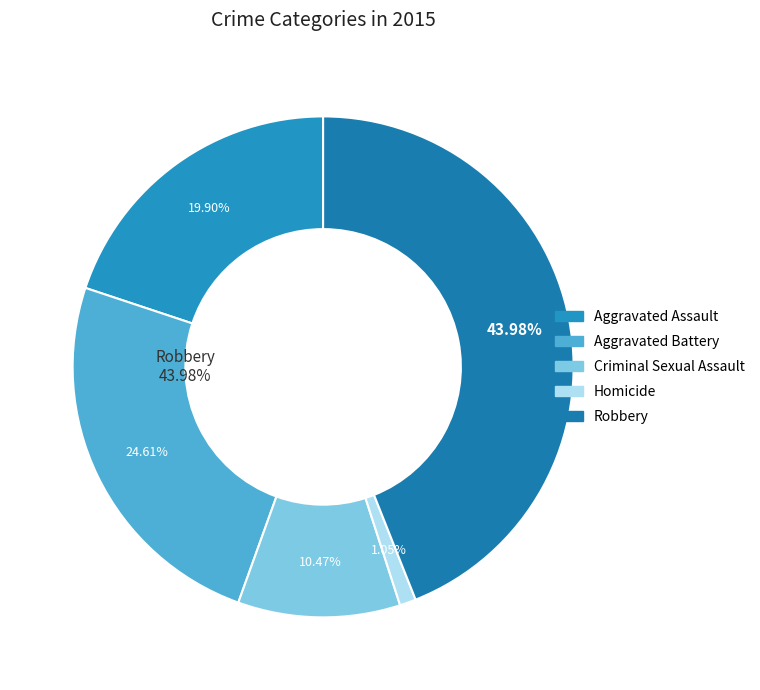

Which has a higher value, Robbery or Criminal Sexual Assault?

Robbery